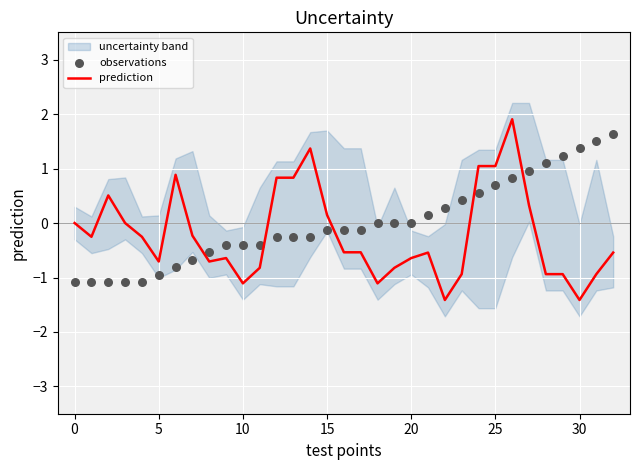

What is the maximum value for prediction?

1.9